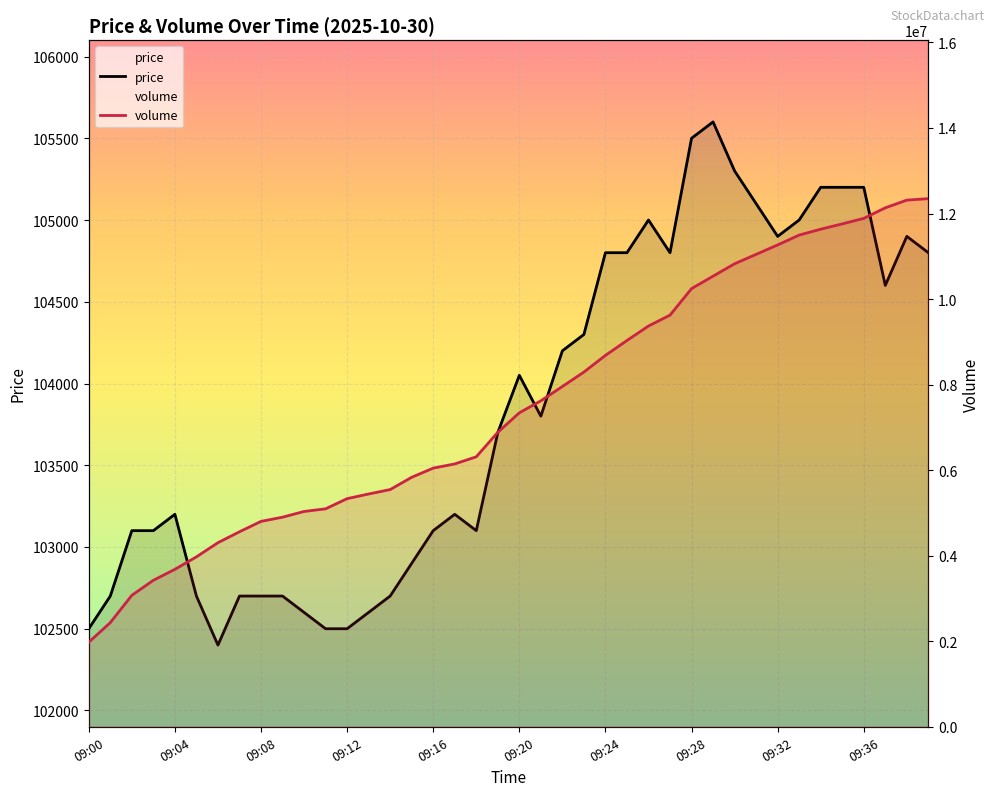

What is the highest value of the price series?

105600